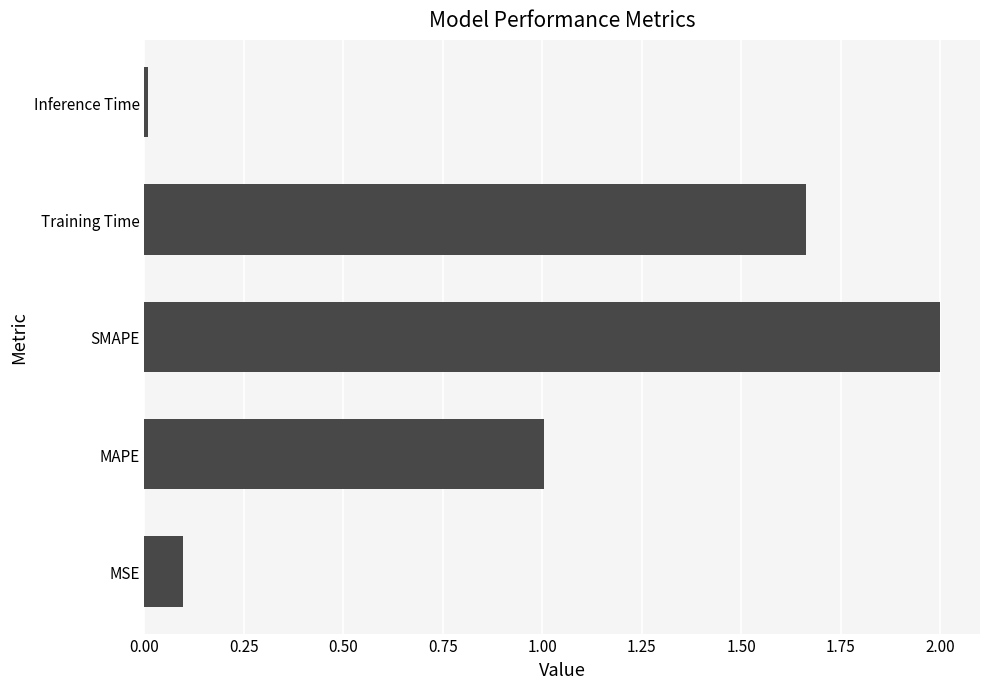

How many values exceed 1?

3